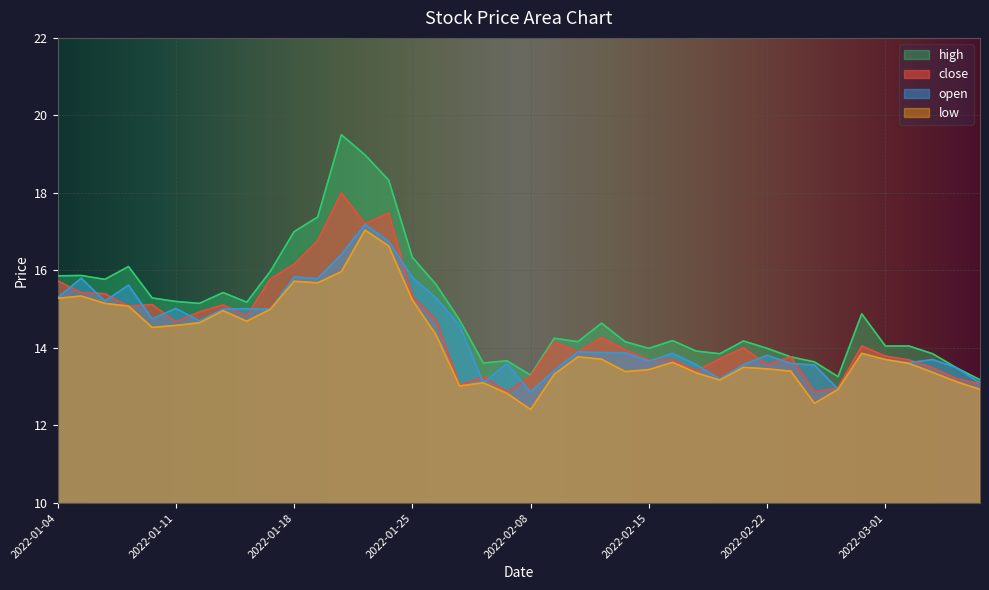

Reading left to right, list all the values displayed in this chart.

close: 15.7	15.4	15.4	15.1	15.1	14.7	14.9	15.1	14.8	15.8	16.2	16.8	18.0	17.2	17.5	15.3	14.7	13.0	13.3	12.9	13.3	14.2	13.9	14.3	13.9	13.7	13.7	13.4	13.7	14.0	13.6	13.8	12.9	13.0	14.1	13.8	13.7	13.5	13.2	13.1
open: 15.3	15.8	15.2	15.6	14.8	15.0	14.7	15.0	15.0	15.0	15.8	15.8	16.4	17.2	16.8	15.8	15.3	14.6	13.1	13.6	12.9	13.4	13.9	13.9	13.9	13.7	13.9	13.6	13.2	13.6	13.8	13.6	13.6	12.9	13.9	13.7	13.6	13.7	13.5	13.1
high: 15.9	15.9	15.8	16.1	15.3	15.2	15.2	15.4	15.2	16.0	17.0	17.4	19.5	19.0	18.3	16.3	15.6	14.7	13.6	13.7	13.3	14.2	14.2	14.6	14.2	14.0	14.2	13.9	13.8	14.2	14.0	13.8	13.6	13.3	14.9	14.1	14.1	13.8	13.5	13.2
low: 15.3	15.3	15.2	15.1	14.5	14.6	14.7	15.0	14.7	15.0	15.7	15.7	16.0	17.0	16.6	15.2	14.3	13.0	13.1	12.8	12.4	13.3	13.8	13.7	13.4	13.4	13.6	13.4	13.2	13.5	13.5	13.4	12.6	12.9	13.9	13.7	13.6	13.4	13.1	12.9